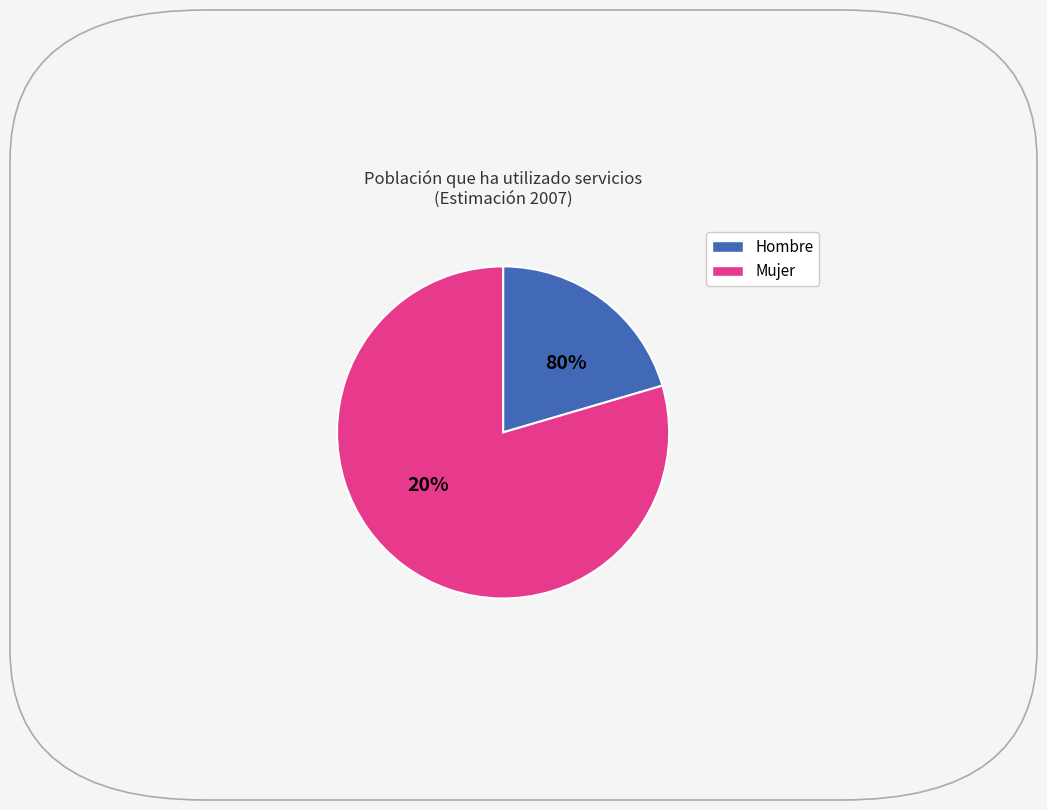

True or false: Mujer accounts for 34% of the total.

False